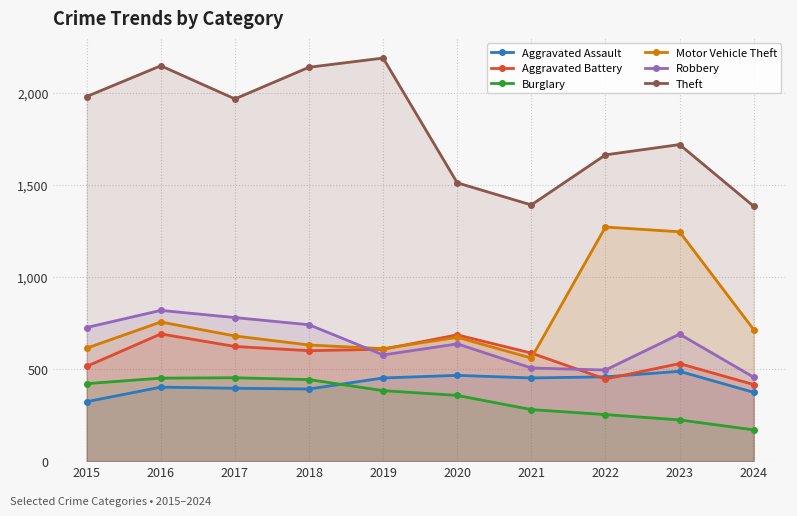

Where does the Theft series first go above 1968?

2015